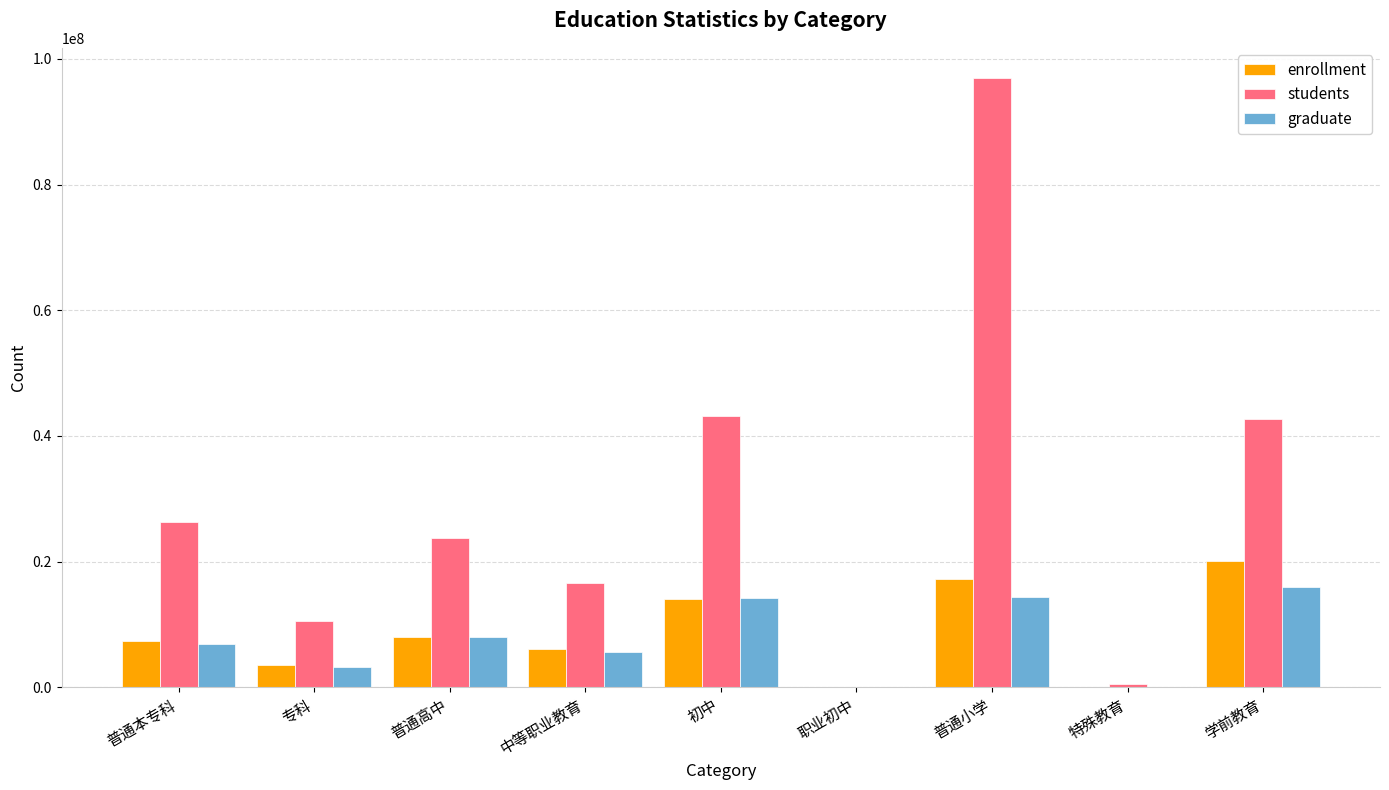

What is the highest value of the students series?

96921831